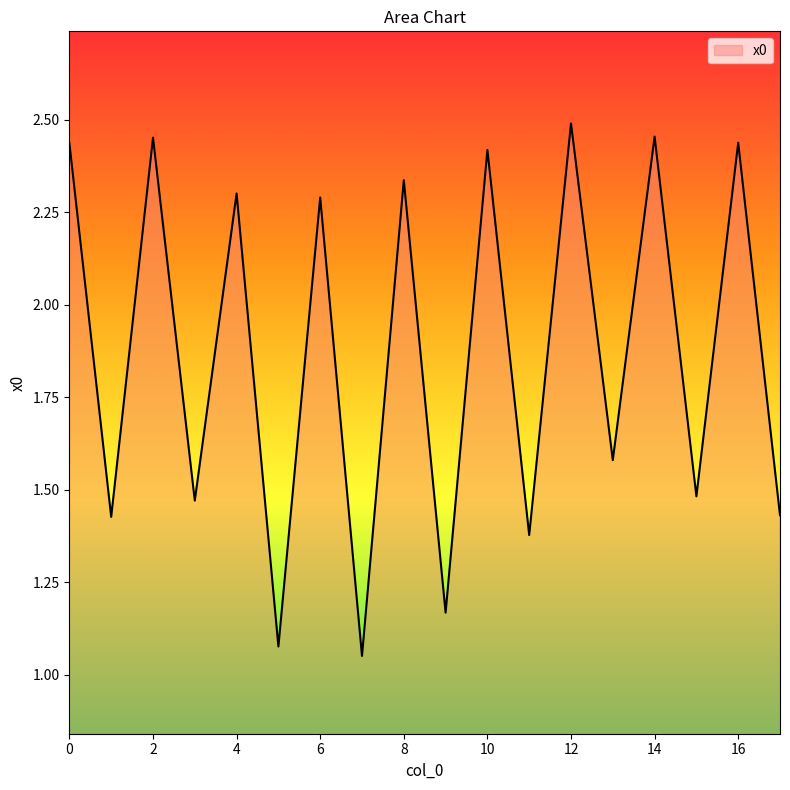

How many lines are shown in the chart?

1